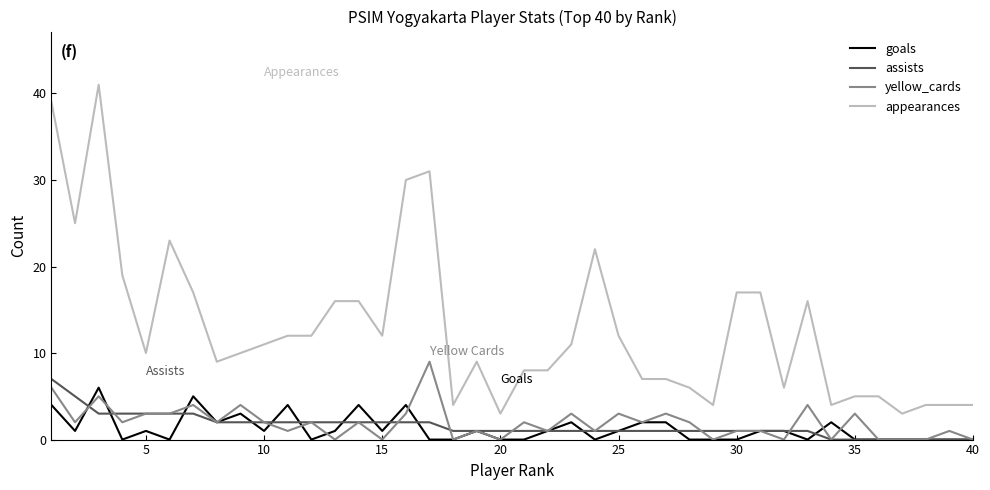

Which series has the largest total across all categories?

appearances